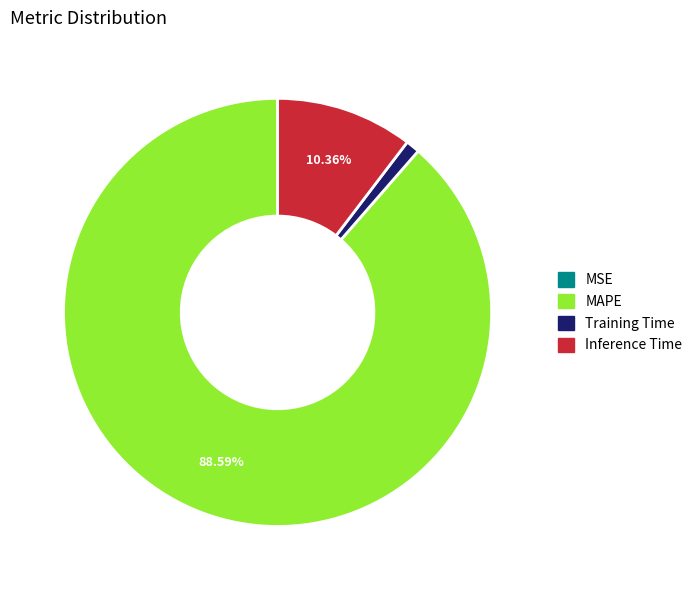

To the nearest percent, what is the combined percentage of Inference Time and MAPE?

99%